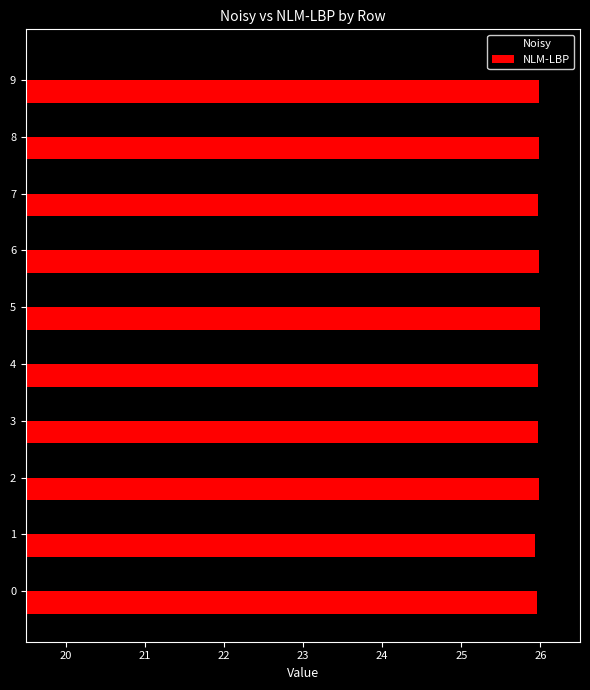

Which series has the largest total across all categories?

NLM-LBP